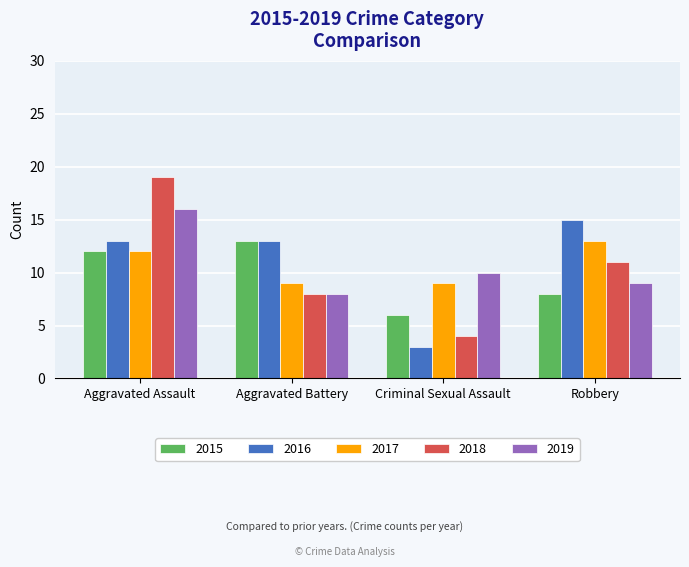

Reading left to right, what are all the values shown in this chart?

2015: 12	13	6	8
2016: 13	13	3	15
2017: 12	9	9	13
2018: 19	8	4	11
2019: 16	8	10	9